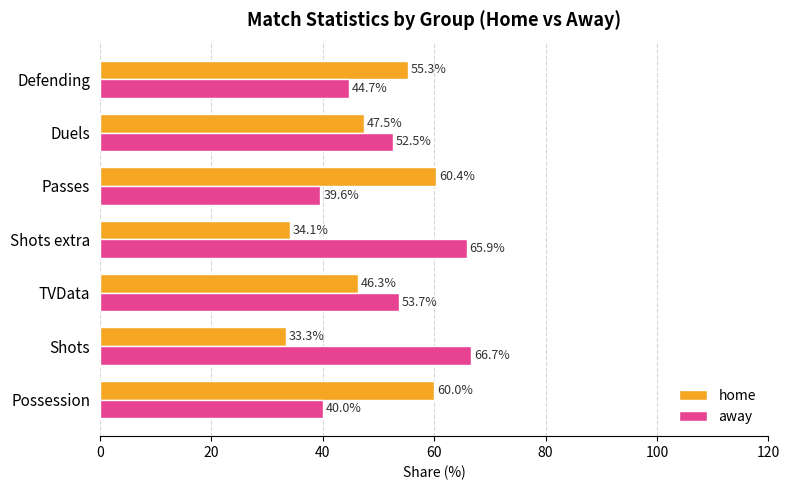

What are all the series names shown in the legend?

home, away